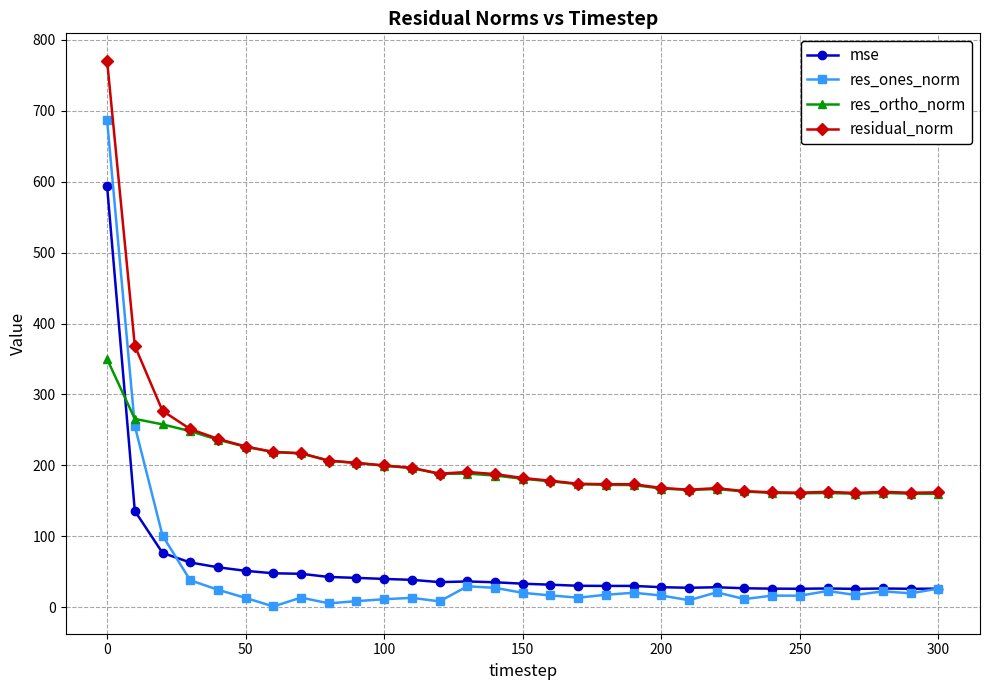

Which series has the widest spread of values?

res_ones_norm